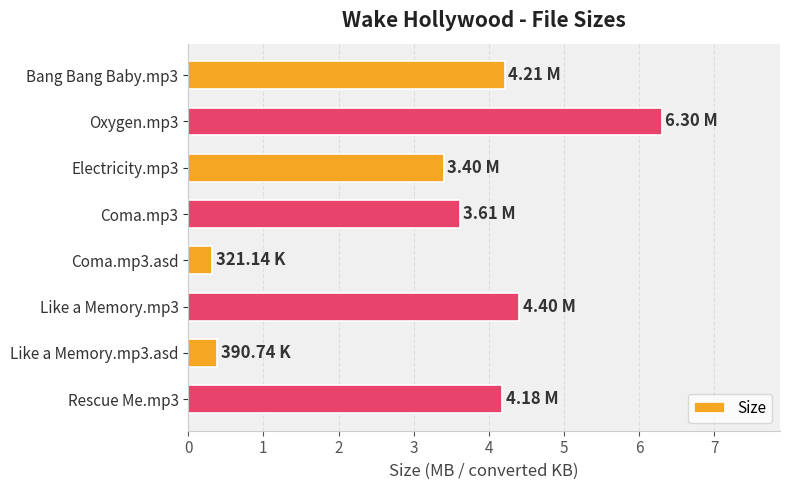

What is the sum of all values?

26.8